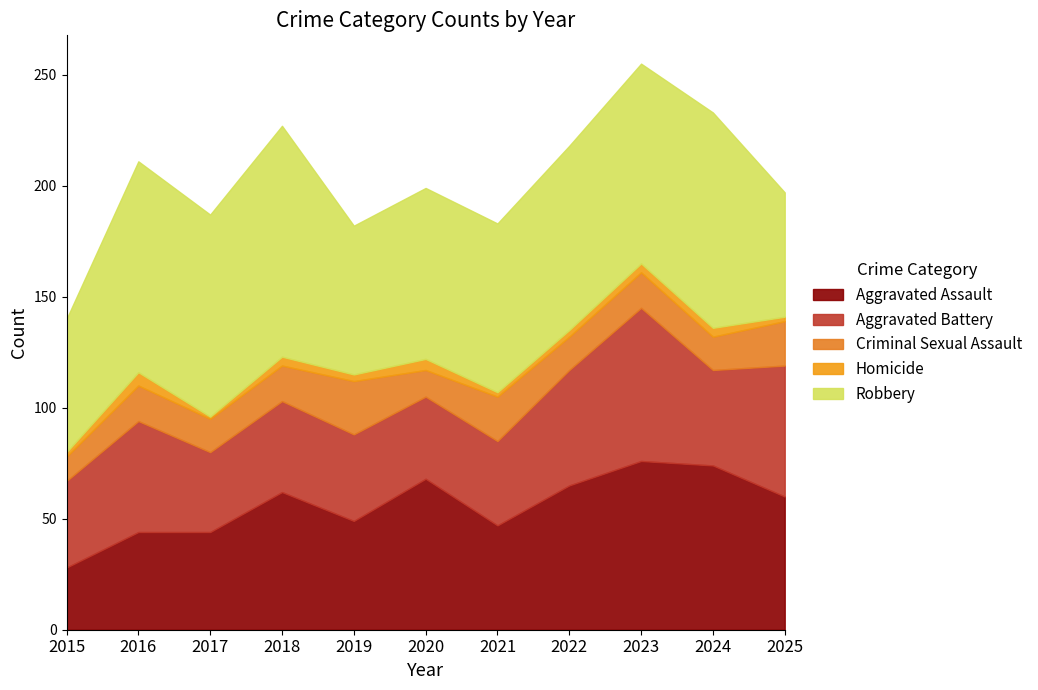

What is the difference between the highest and lowest values at 2021?

74